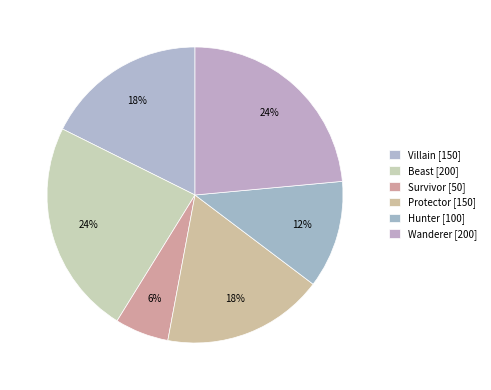

To the nearest percent, what is the difference between the Protector and Hunter slice percentages?

6%